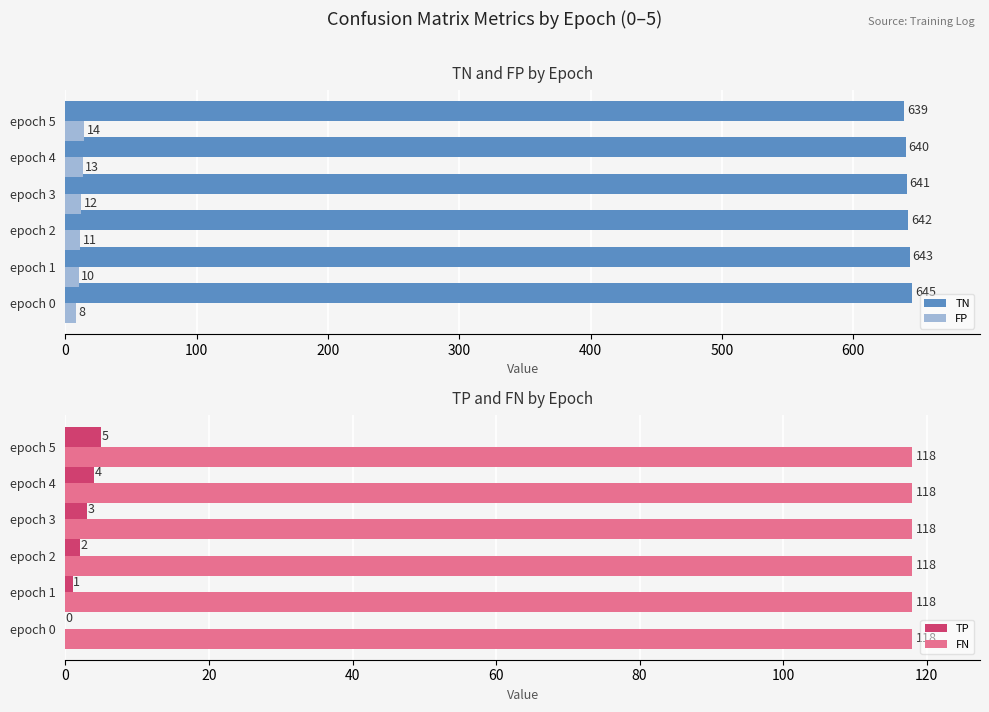

The value of FP at epoch 2 is 11. True or false?

True